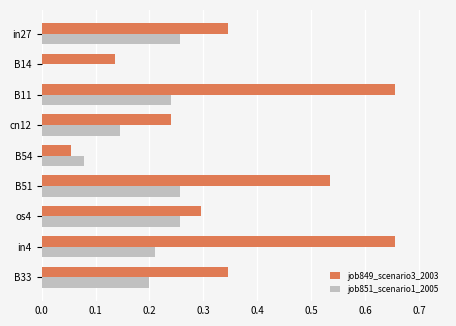

What are all the series names shown in the legend?

job849_scenario3_2003, job851_scenario1_2005